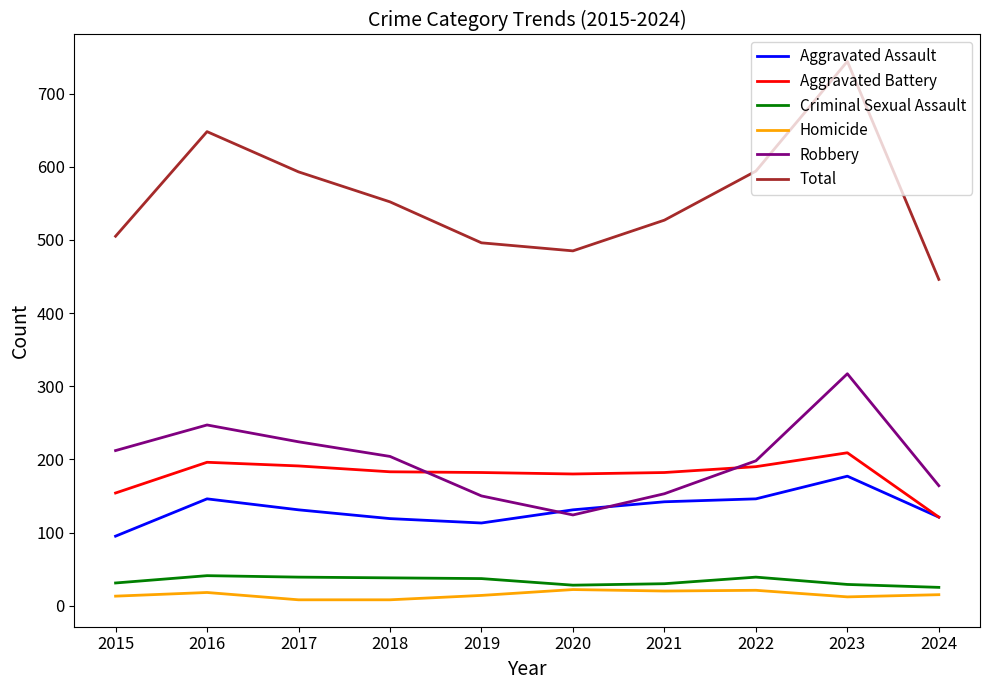

Does the chart display data point markers on the line(s)?

No